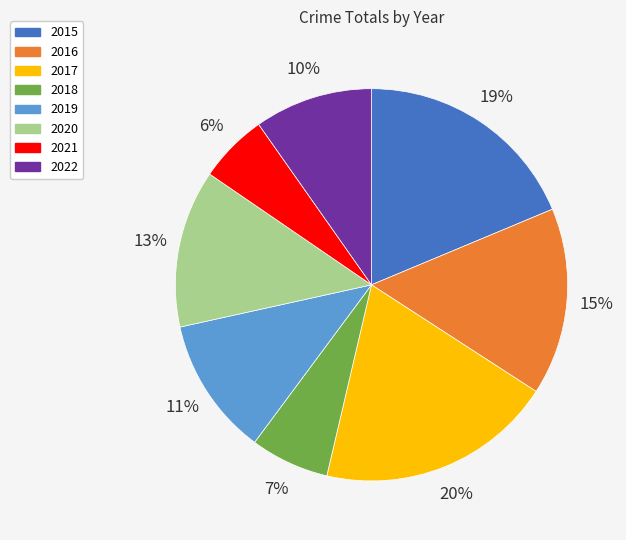

The 2017 slice represents 20% of the pie. True or false?

True